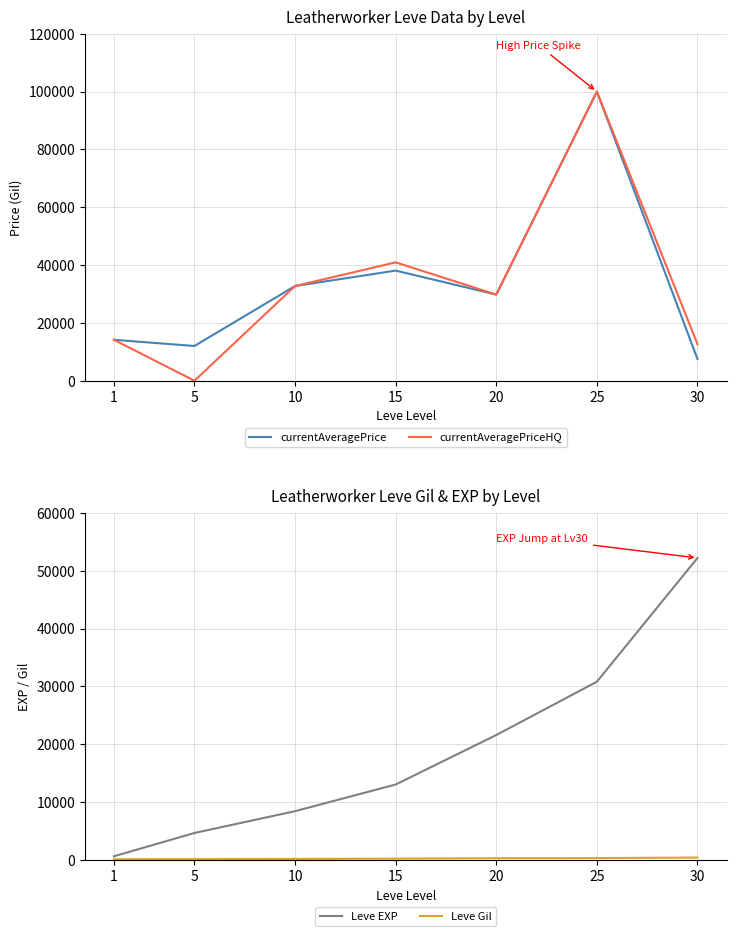

Reading right to left, transcribe all the data shown in this chart.

currentAveragePrice: 30=7524	25=100015	20=29800	15=38098	10=32760	5=12028	1=14167
currentAveragePriceHQ: 30=12650	25=100015	20=29800	15=40952	10=32760	5=0	1=14167
Leve EXP: 30=52220	25=30820	20=21600	15=13040	10=8430	5=4660	1=630
Leve Gil: 30=410	25=317	20=295	15=226	10=172	5=140	1=112